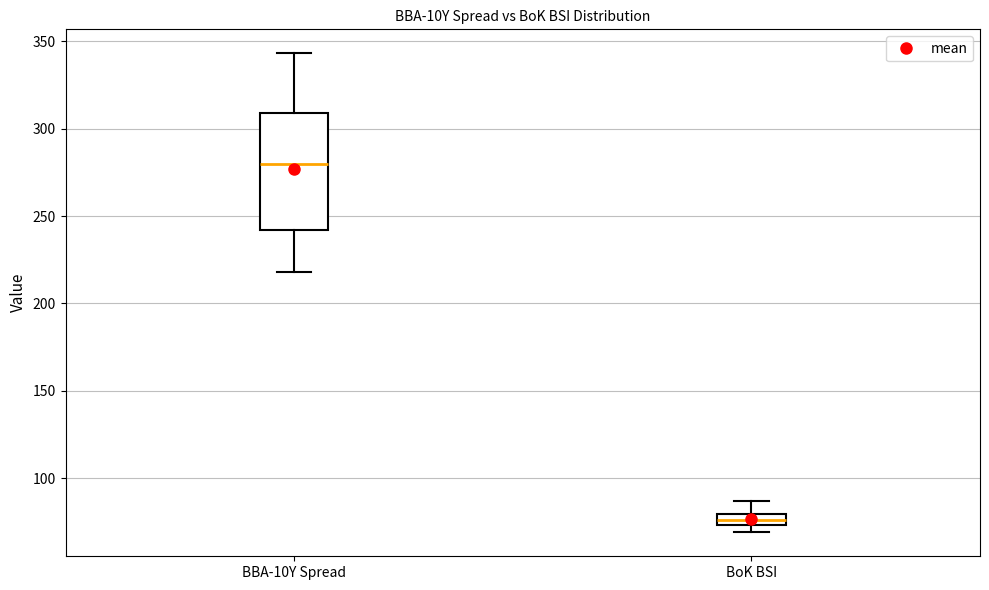

Which box is the tallest, from its lower edge to its upper edge?

BBA-10Y Spread